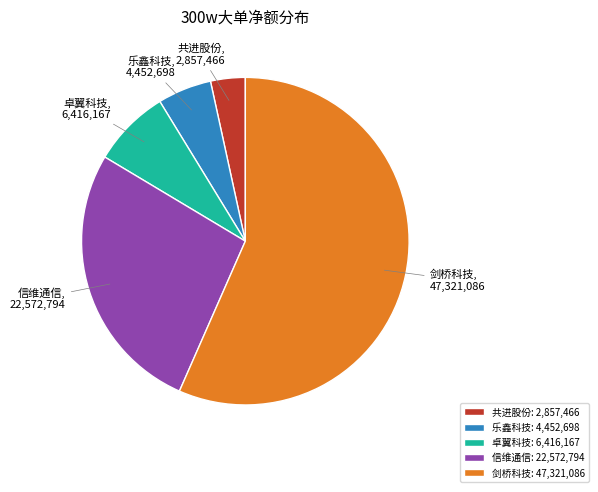

The 卓翼科技 slice represents 8% of the pie. True or false?

True